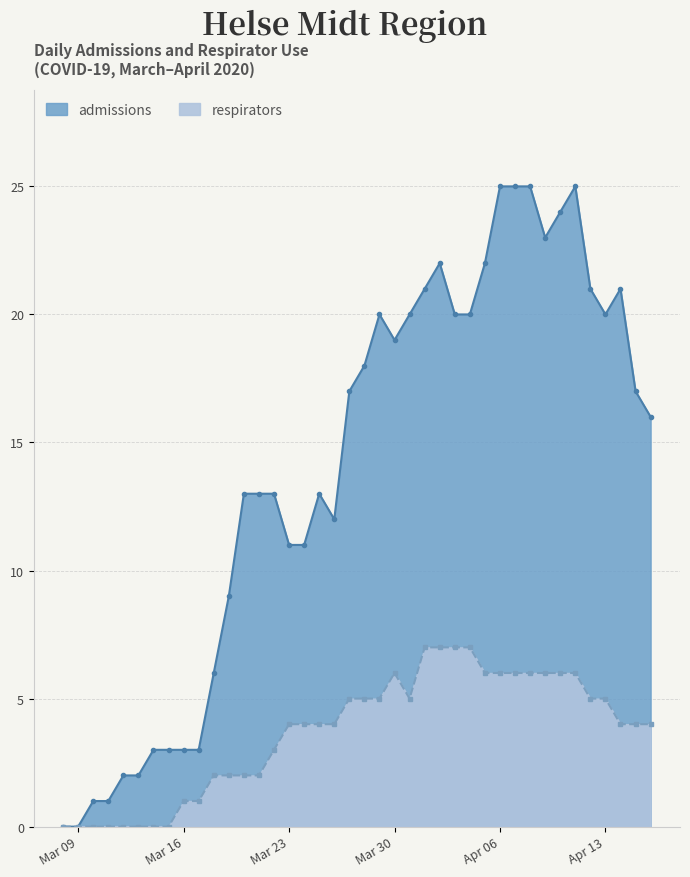

How many interior local valleys does the admissions series have?

4